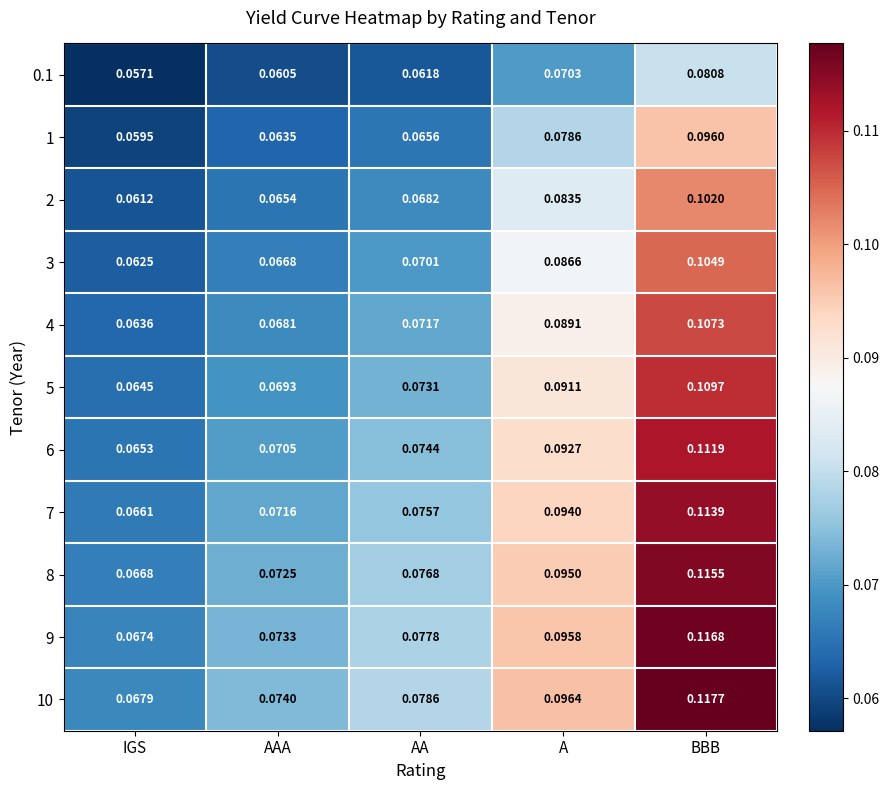

At which label is 8 closest to 0?

IGS